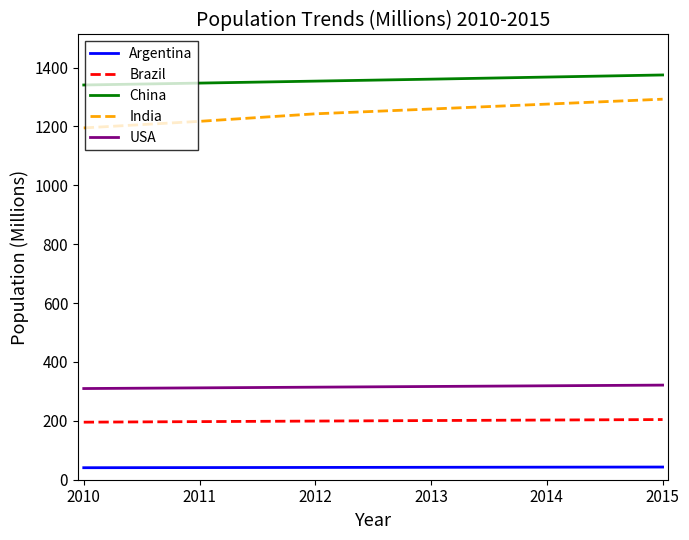

The value of Brazil at 2011 is 197.4. True or false?

True